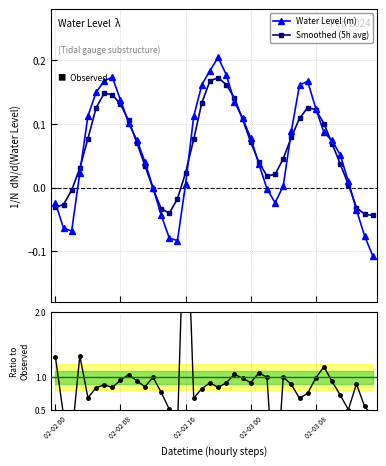

Which series has the widest spread of values?

Ratio to observed